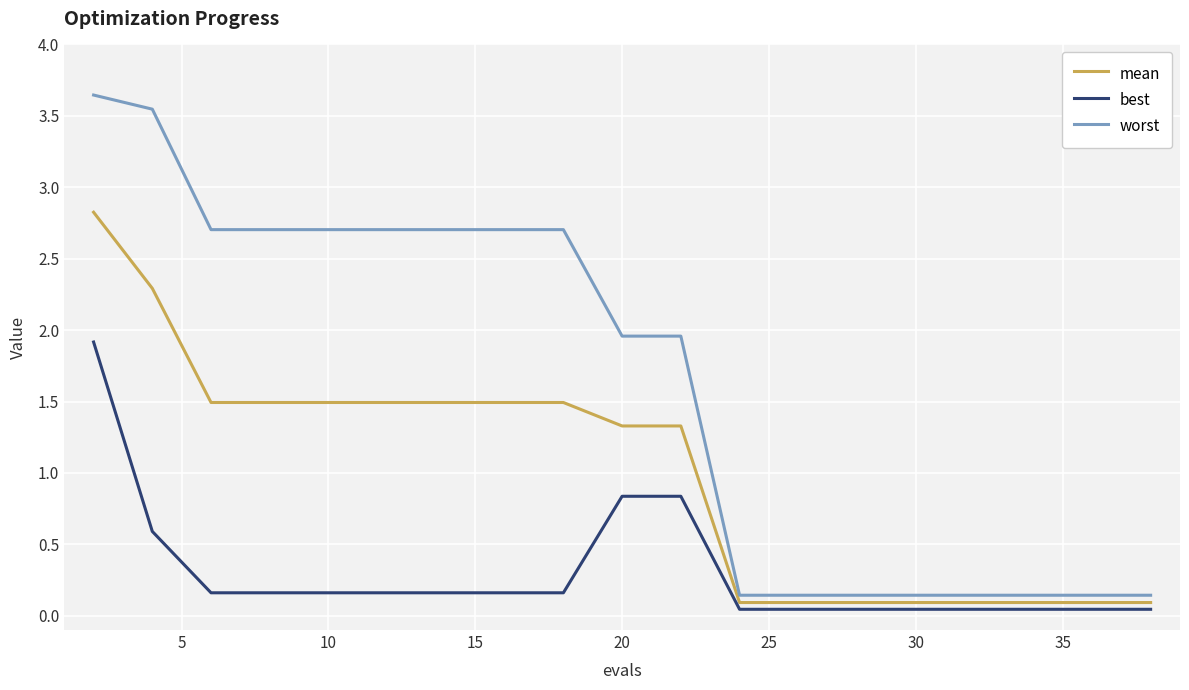

Does the chart have visible grid lines?

Yes